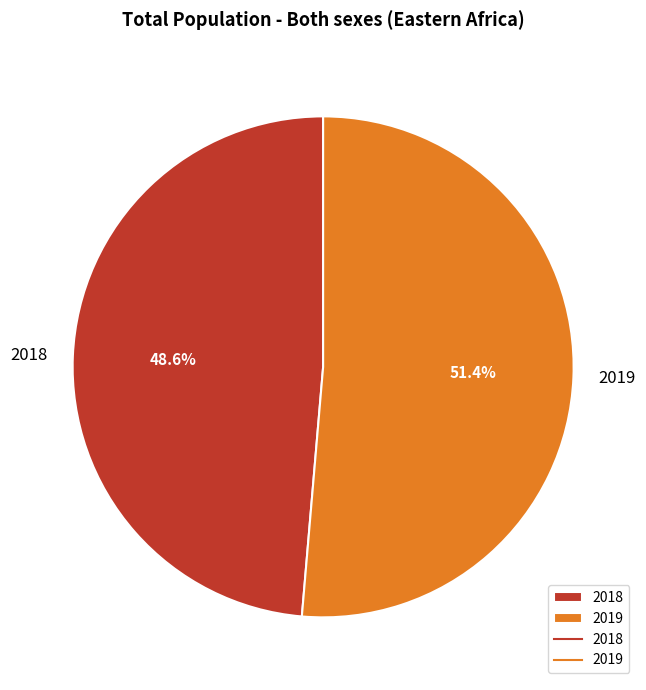

The 2018 slice represents 36% of the pie. True or false?

False